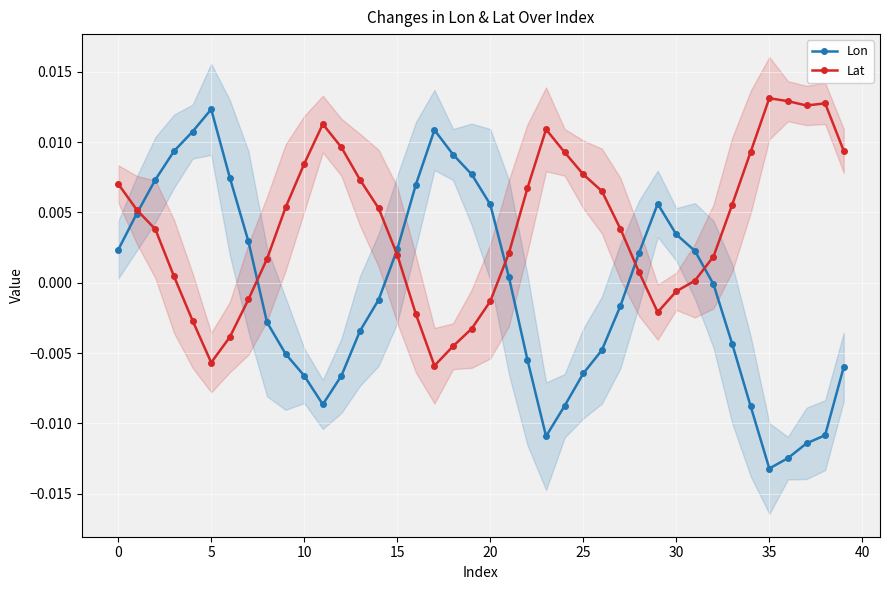

Is this an area chart (filled region under the line)?

No